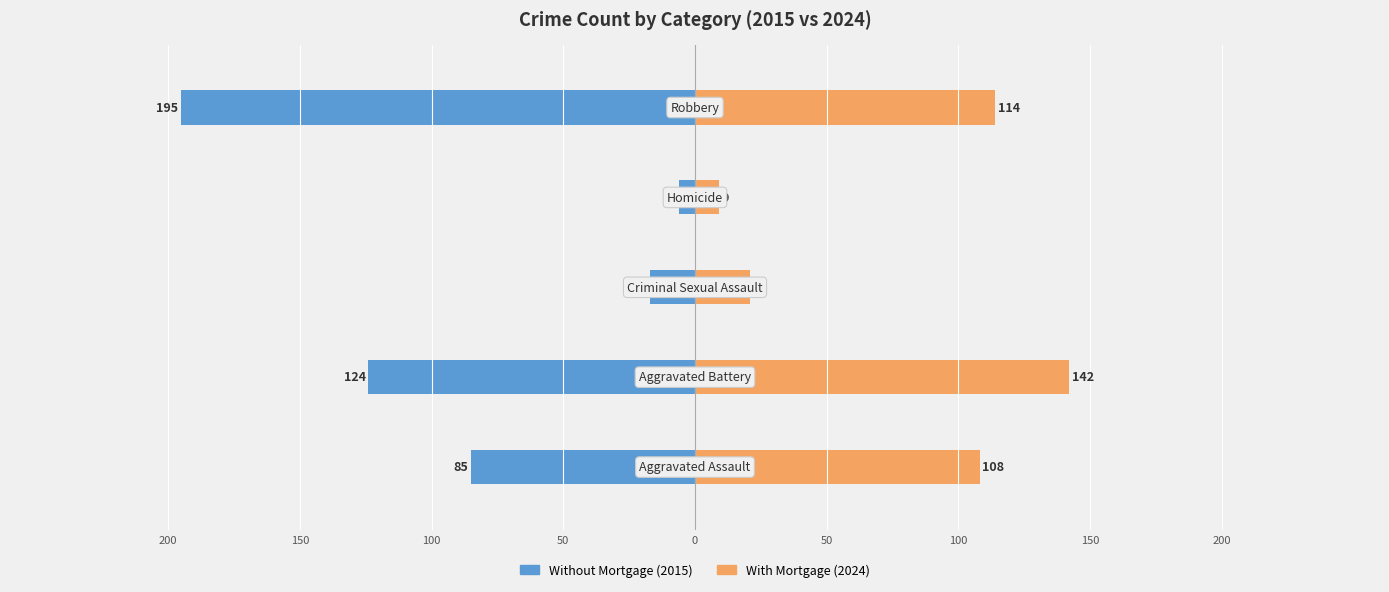

The value of Without Mortgage at 150 is -40. True or false?

False